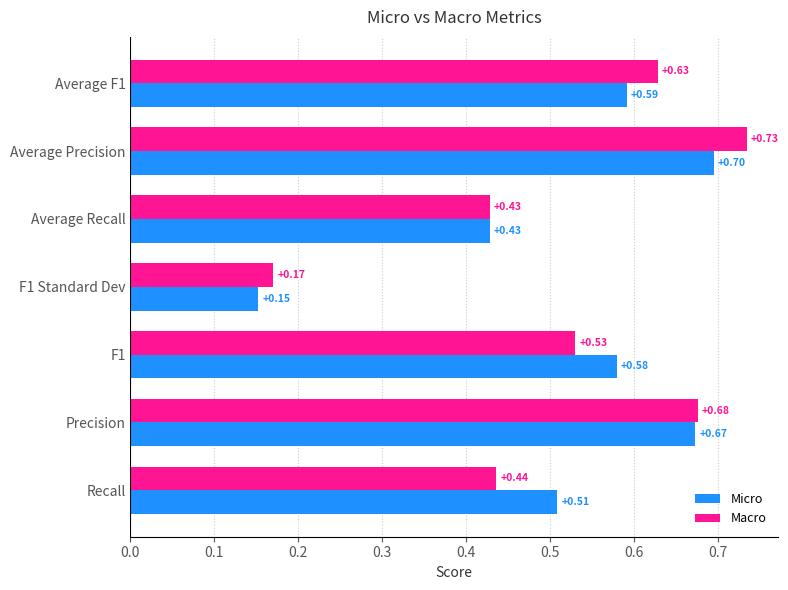

Which series has the largest range (max minus min)?

Macro